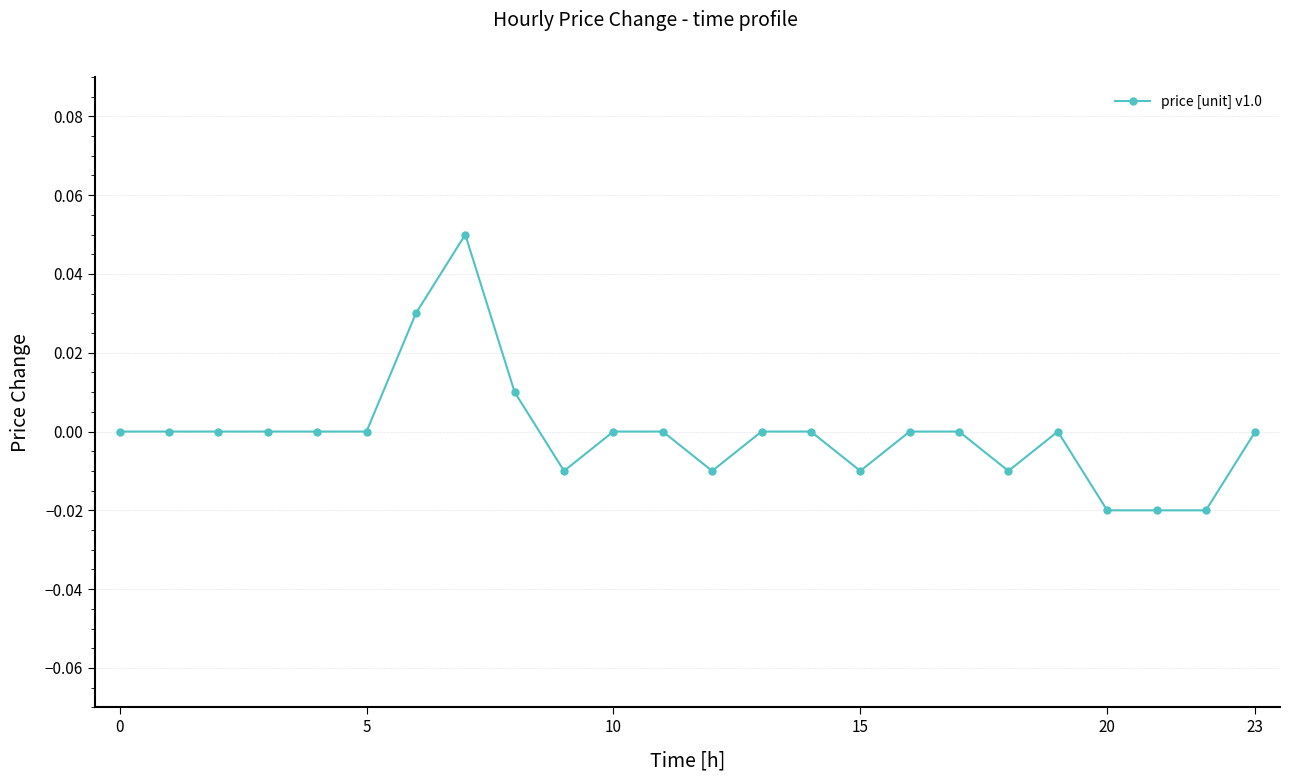

How many lines are shown in the chart?

1